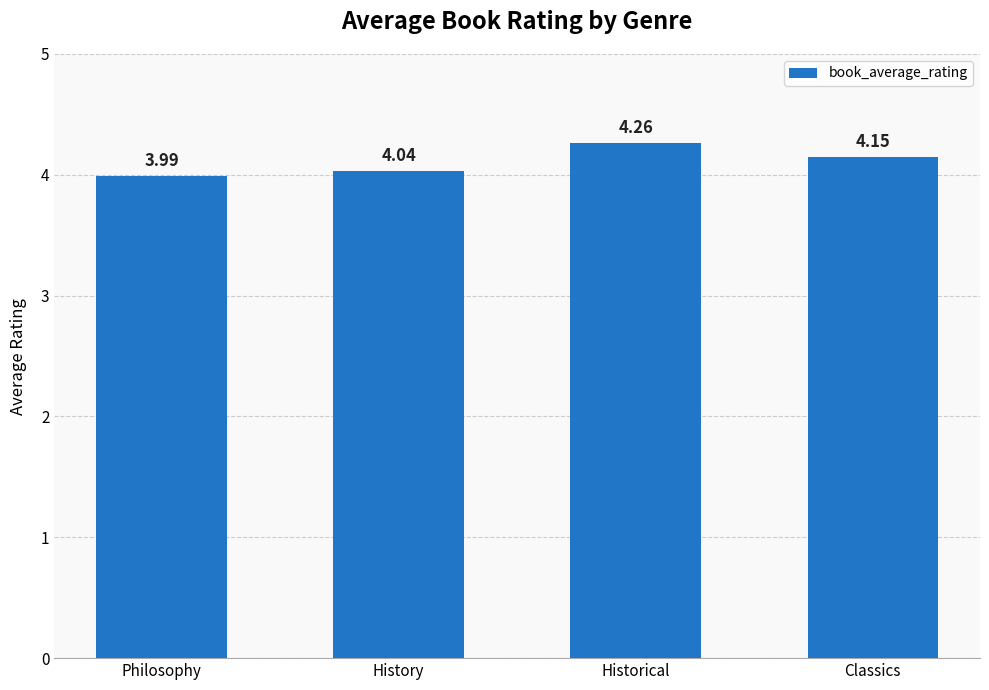

List the labels in order of value, smallest first.

Philosophy, History, Classics, Historical